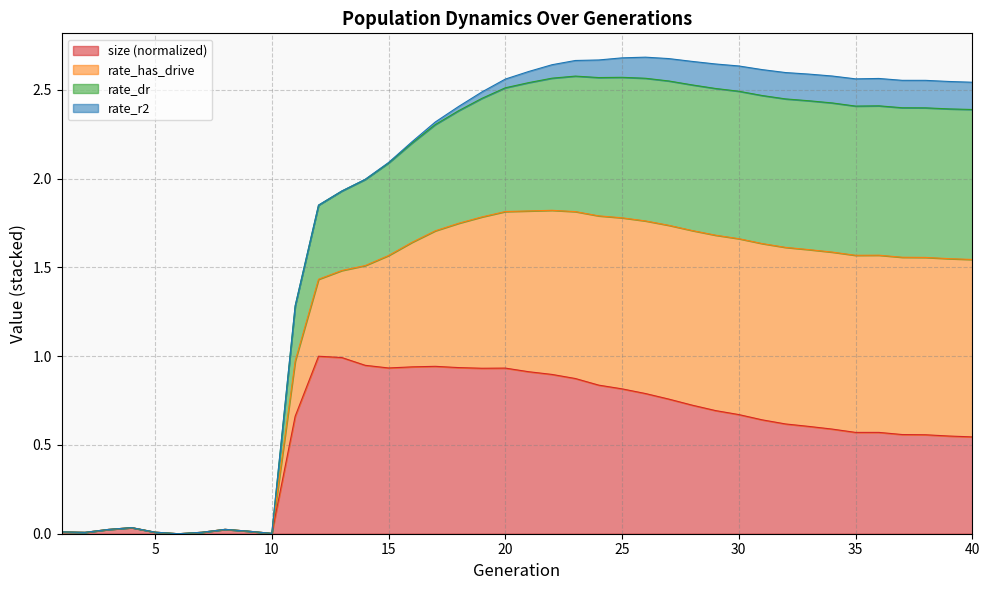

Is the value of size at 4 greater than the value of rate_dr at 35?

No